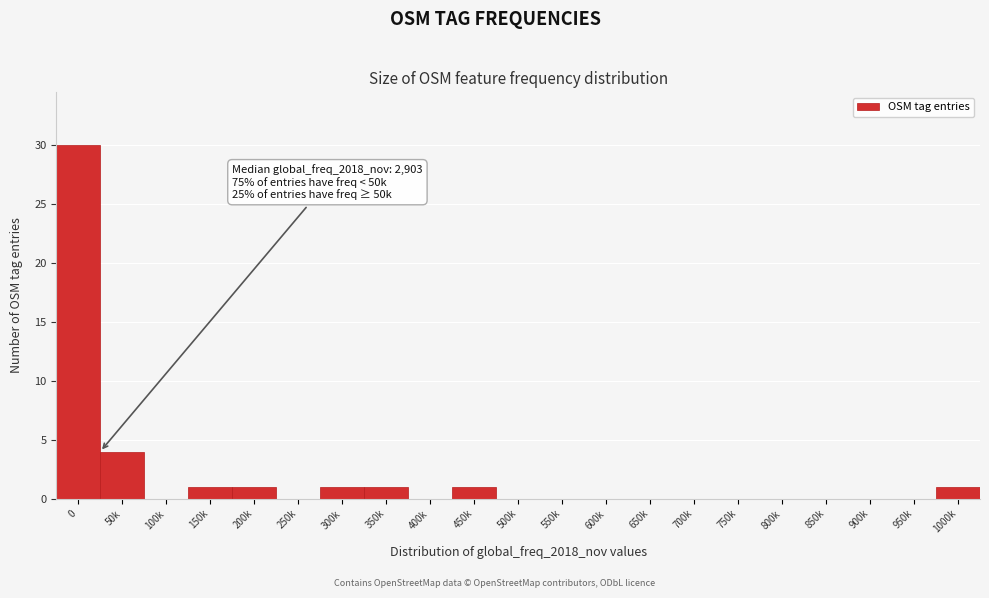

Reading right to left, what are all the values shown in this chart?

1000k=1	950k=0	900k=0	850k=0	800k=0	750k=0	700k=0	650k=0	600k=0	550k=0	500k=0	450k=1	400k=0	350k=1	300k=1	250k=0	200k=1	150k=1	100k=0	50k=4	0=30